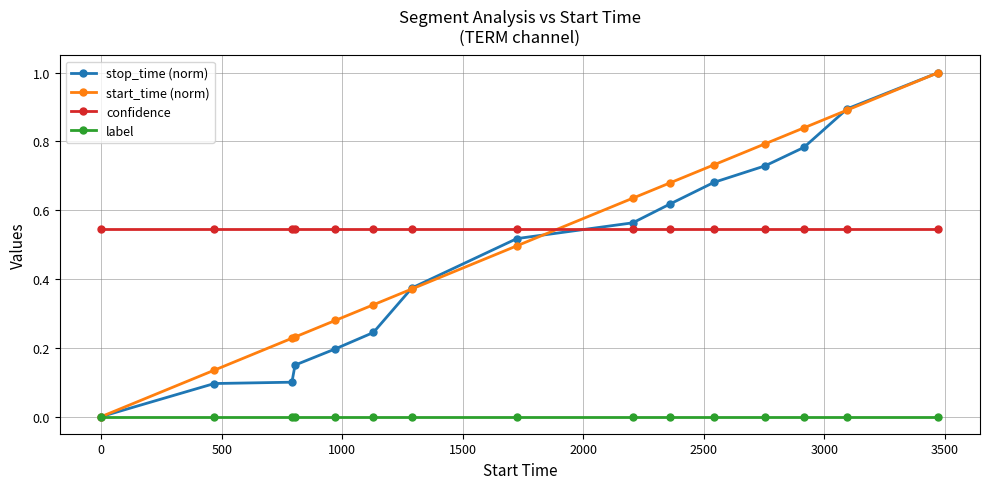

True or false: start_time (norm) has more than 1 points higher than both neighbors.

False